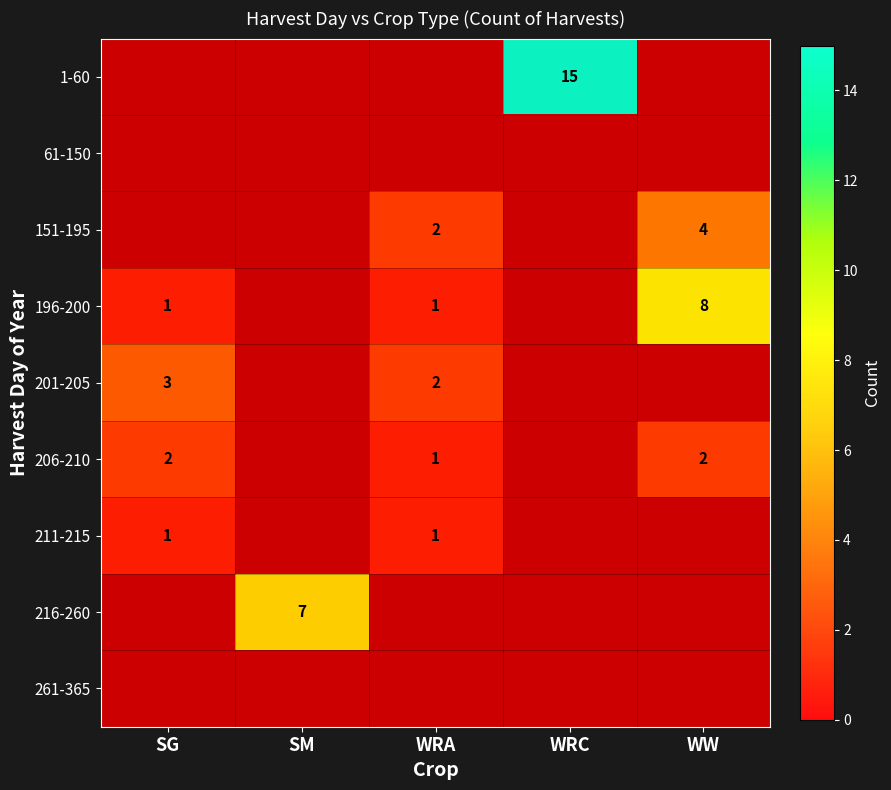

What is the smallest value displayed?

1.0